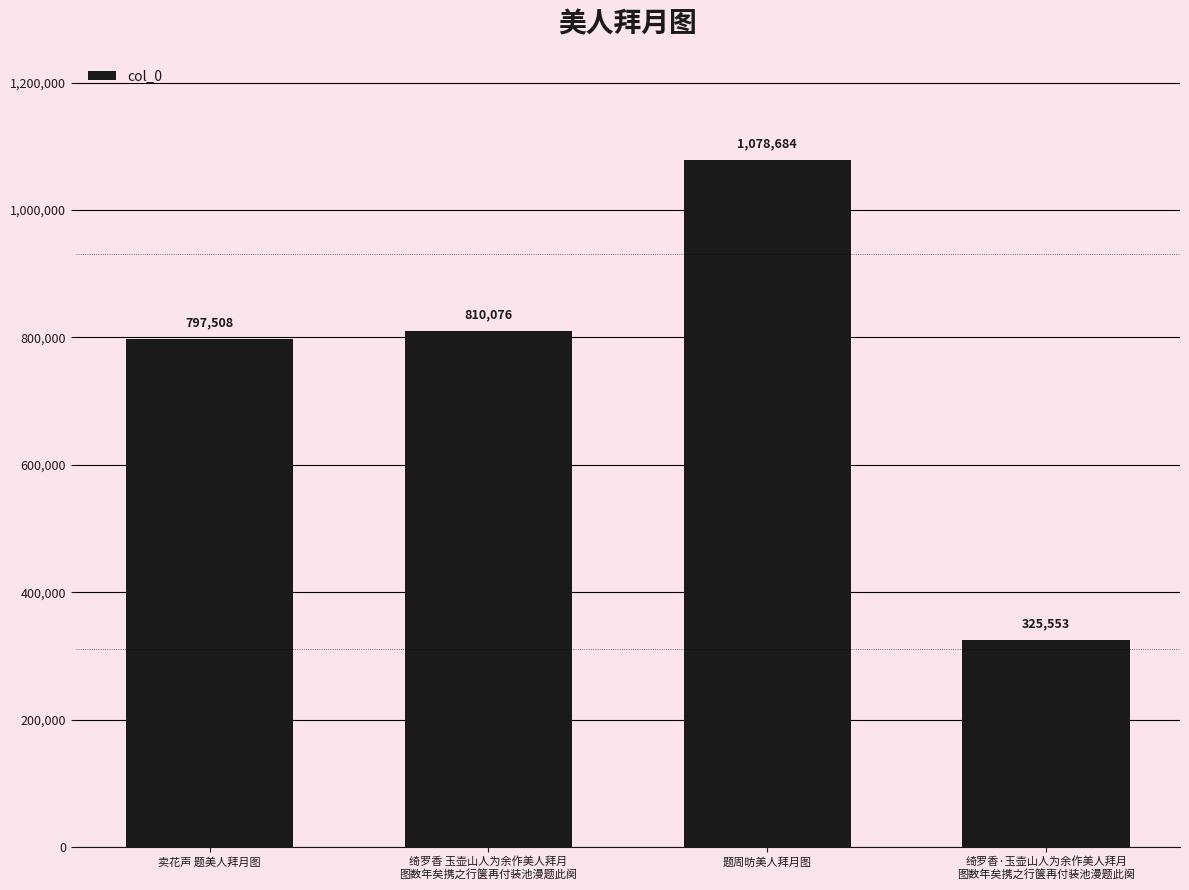

What is the greatest value displayed?

1078684